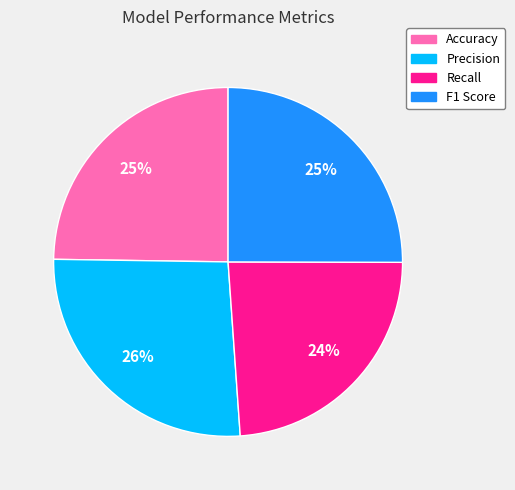

How many slices are in this pie chart?

4